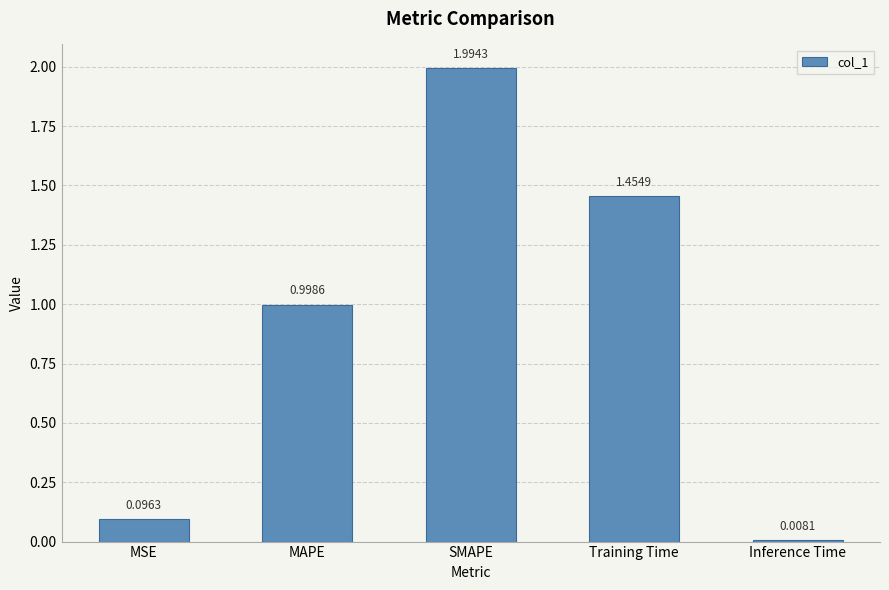

Which label corresponds to the smallest value in the chart?

Inference Time